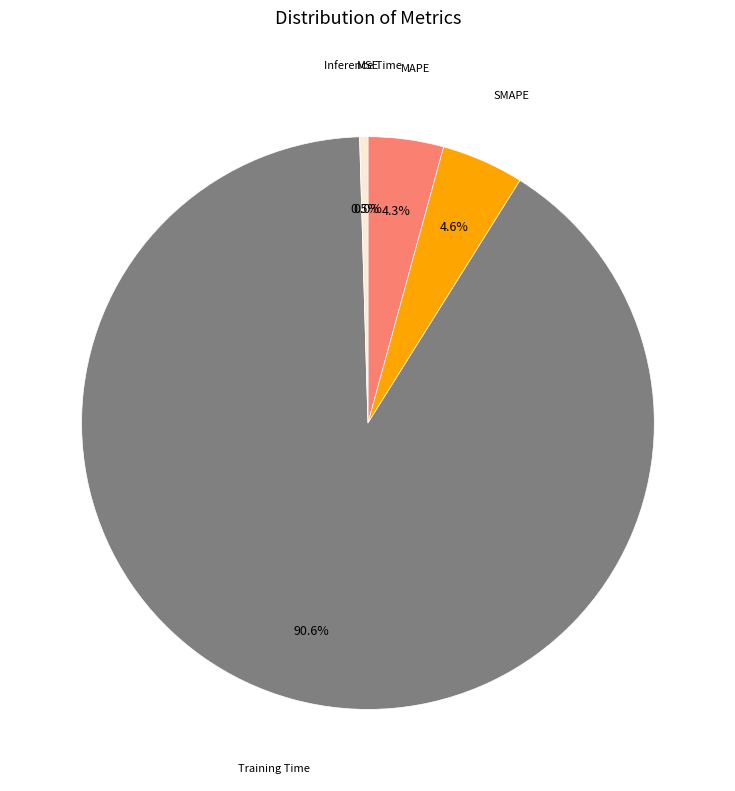

True or false: MSE accounts for 7% of the total.

False